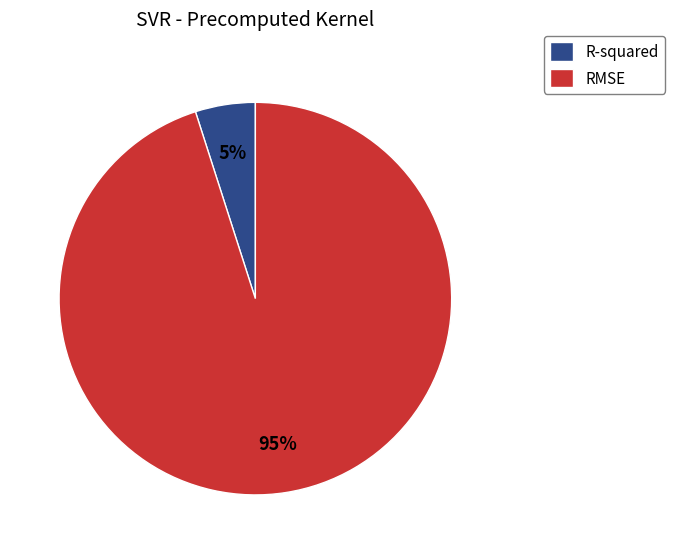

How many slices are in this pie chart?

2